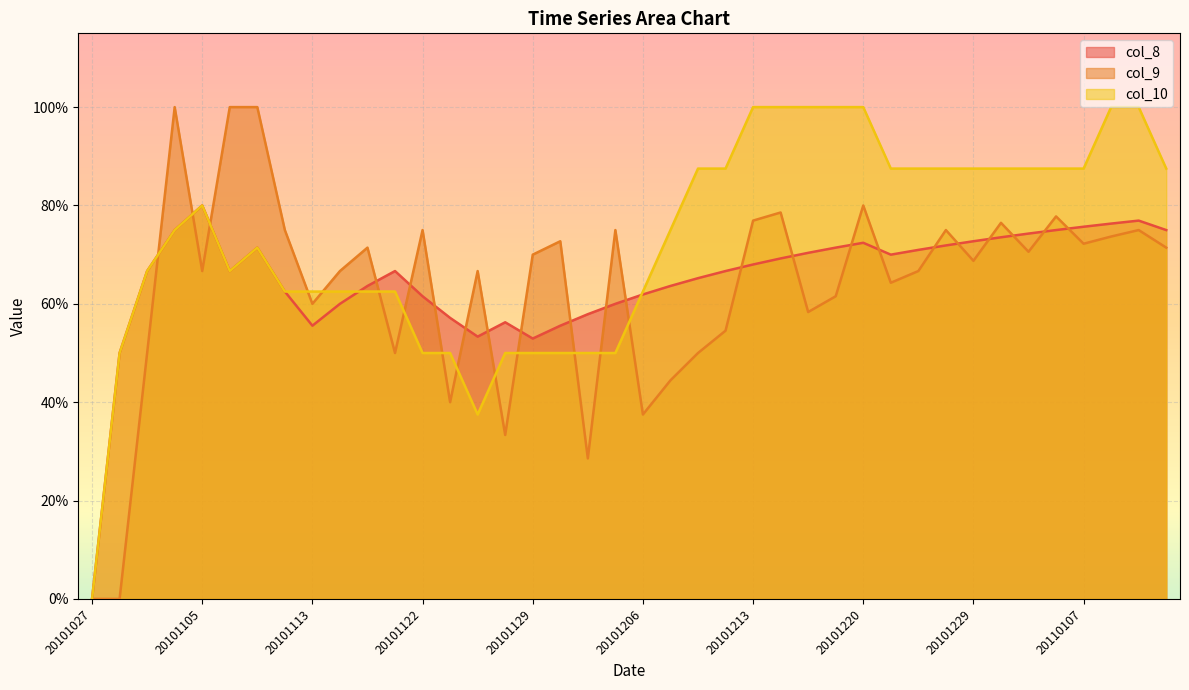

Which series has the largest total across all categories?

col_10